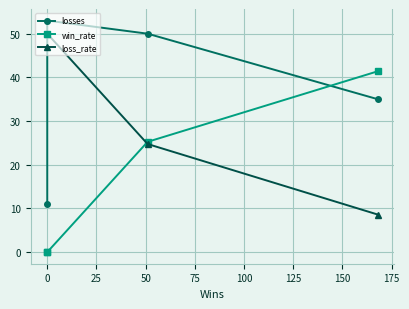

What is the average value of the losses series?

37.2